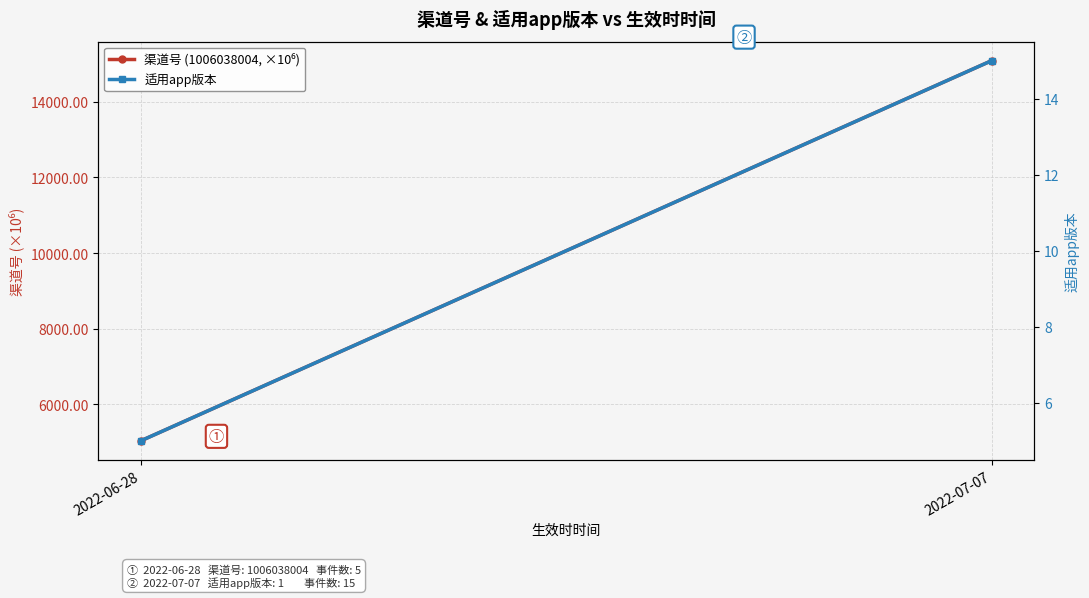

What are all the series names shown in the legend?

渠道号 (1006038004, ×10⁶), 适用app版本